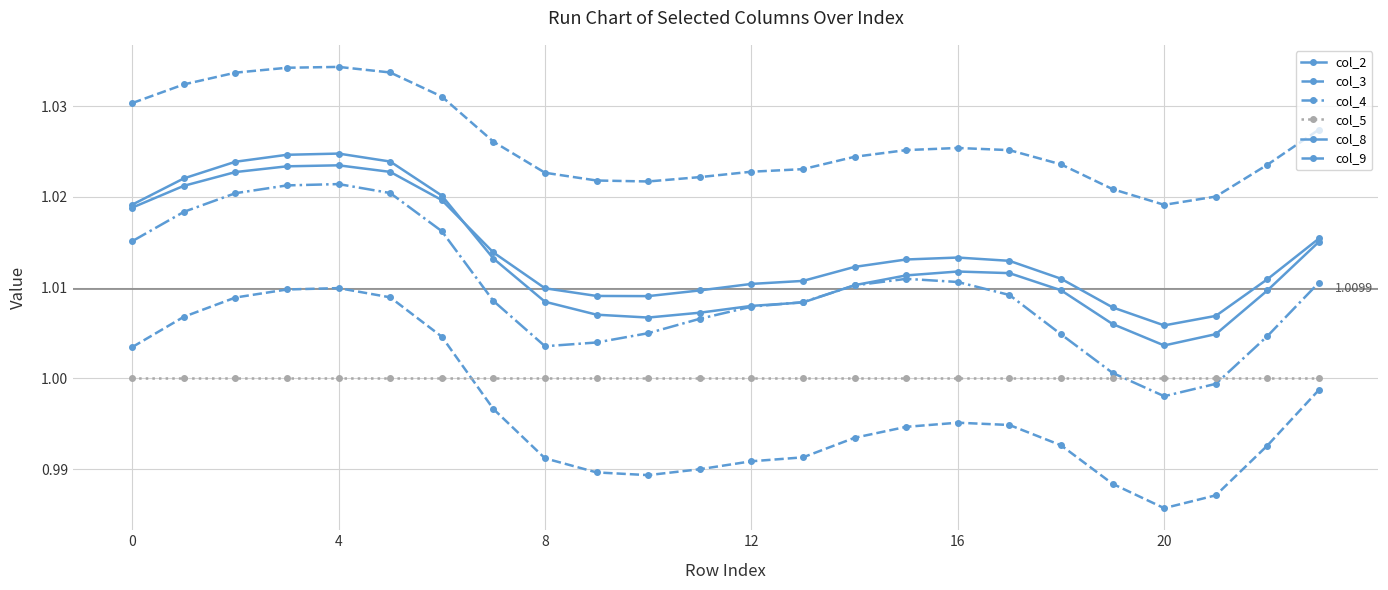

Is this an area chart (filled region under the line)?

No